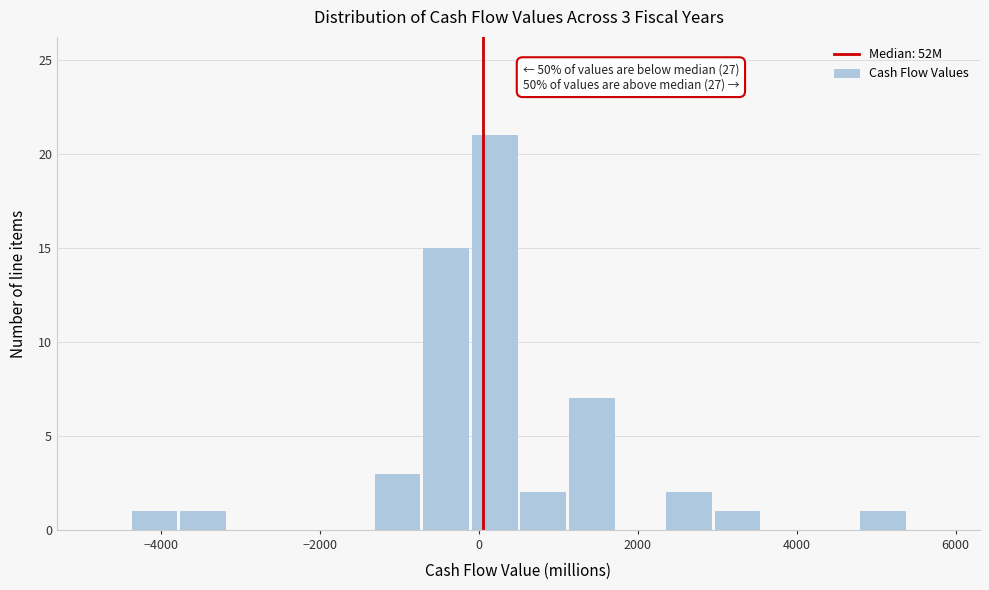

Around what value on the x-axis is the tallest bar? Give the approximate position of its centre, as read against the axis.

200